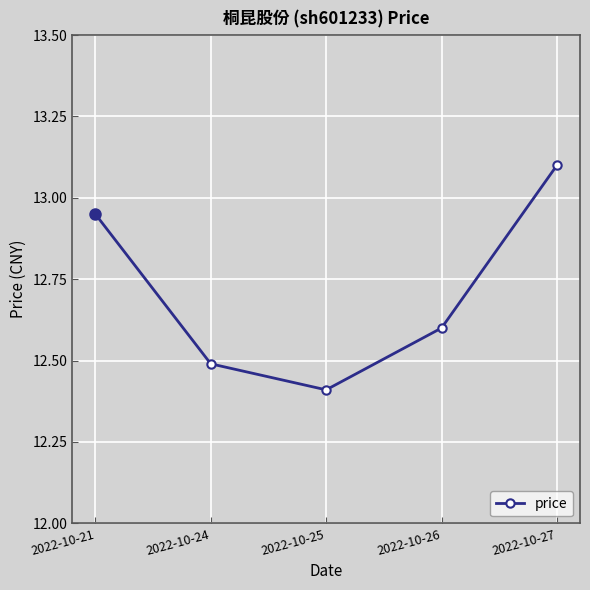

The value at 2022-10-27 is 18.8. True or false?

False